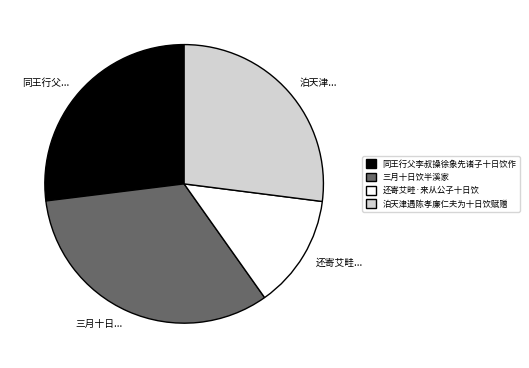

Combined, do 三月十日... and 泊天津... account for over 50%?

Yes